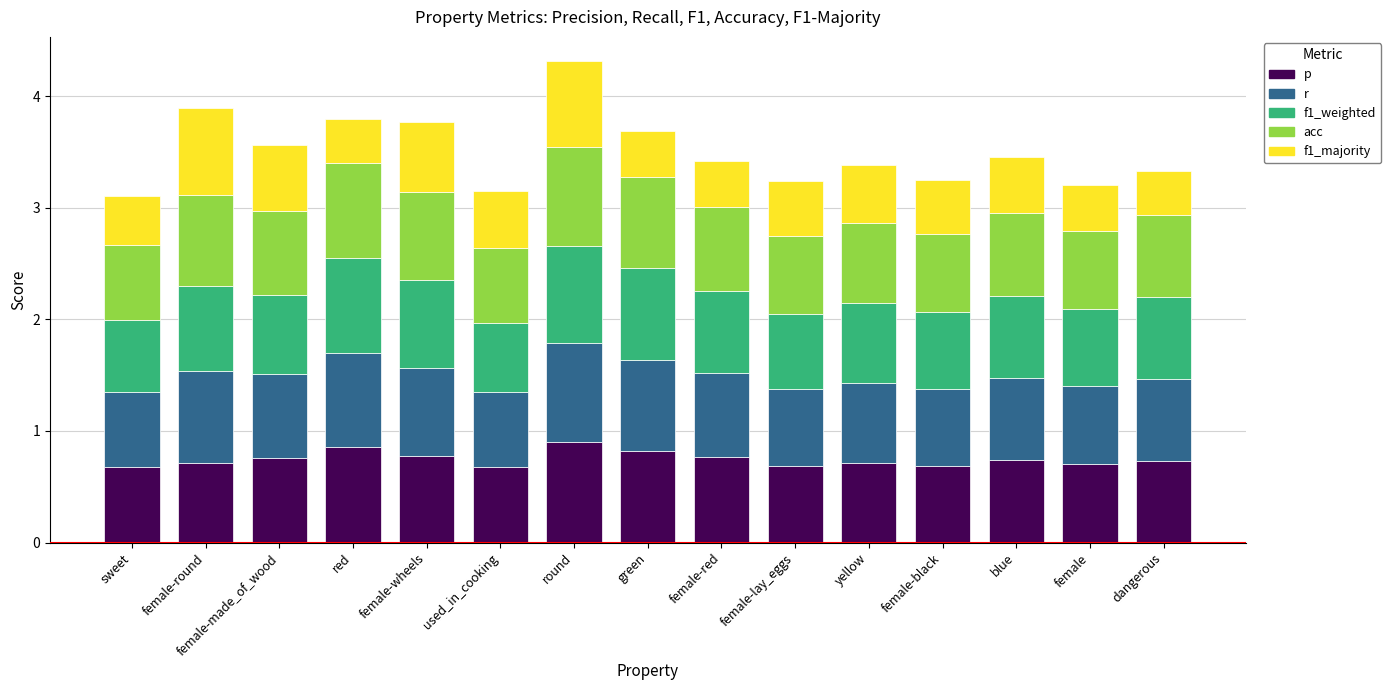

What is the sum of all p values?

11.2